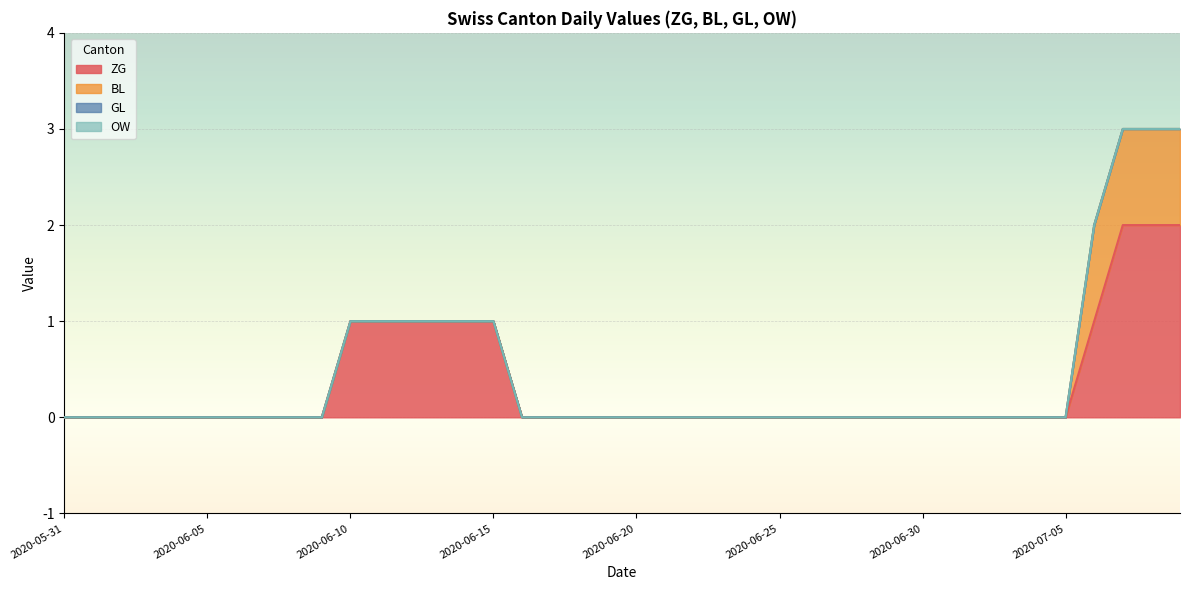

Rank the categories by OW value from lowest to highest.

2020-05-31, 2020-06-01, 2020-06-02, 2020-06-03, 2020-06-04, 2020-06-05, 2020-06-06, 2020-06-07, 2020-06-08, 2020-06-09, 2020-06-10, 2020-06-11, 2020-06-12, 2020-06-13, 2020-06-14, 2020-06-15, 2020-06-16, 2020-06-17, 2020-06-18, 2020-06-19, 2020-06-20, 2020-06-21, 2020-06-22, 2020-06-23, 2020-06-24, 2020-06-25, 2020-06-26, 2020-06-27, 2020-06-28, 2020-06-29, 2020-06-30, 2020-07-01, 2020-07-02, 2020-07-03, 2020-07-04, 2020-07-05, 2020-07-06, 2020-07-07, 2020-07-08, 2020-07-09